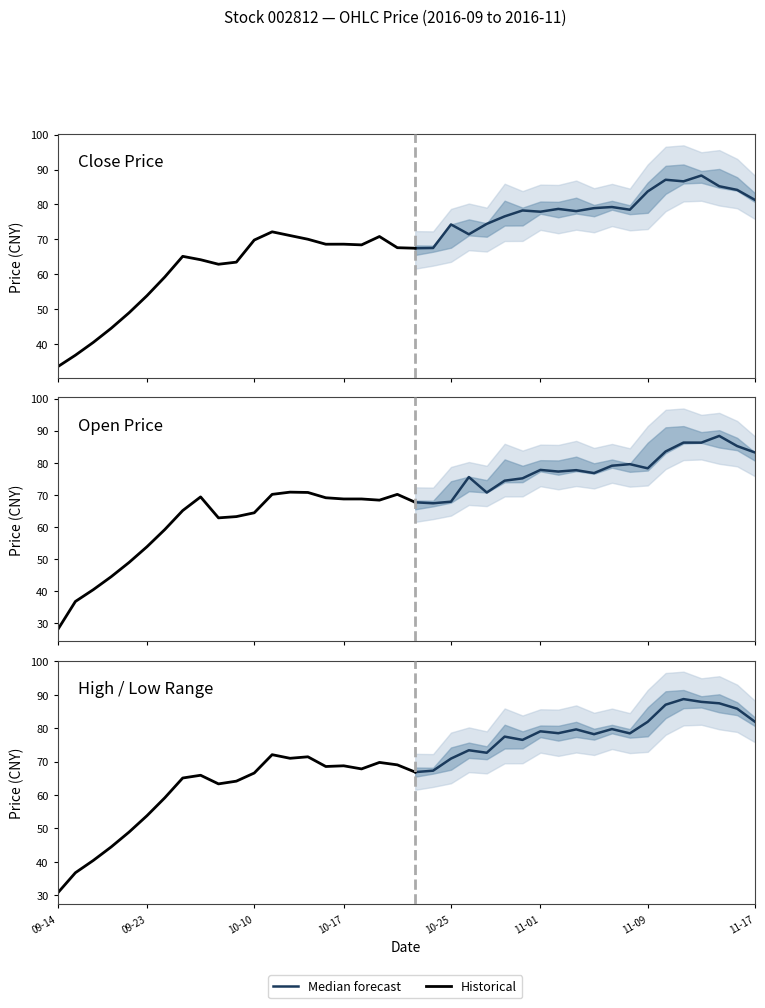

Between 2016-09-21 and 2016-11-02, which is larger?

2016-11-02